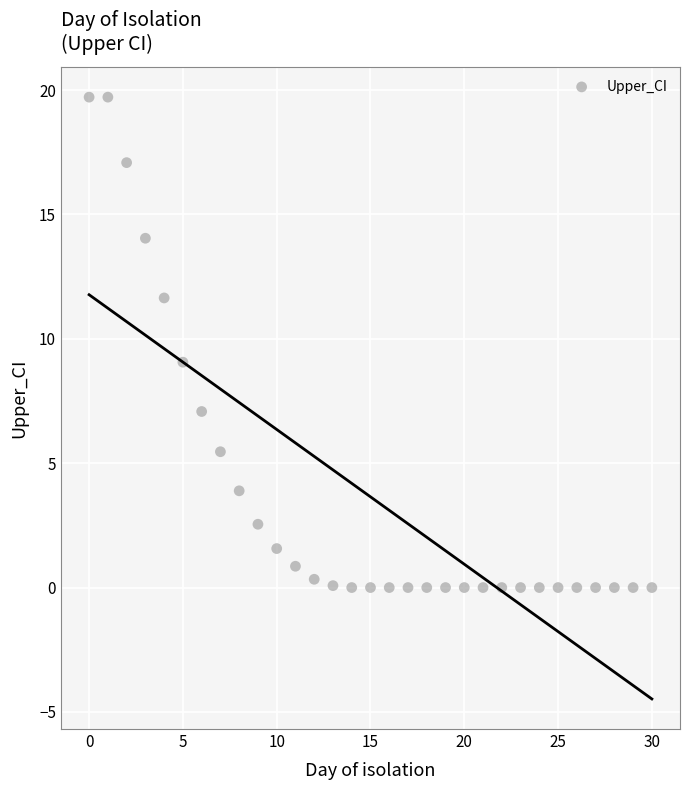

What is the range of Y values (max minus min)?

19.7